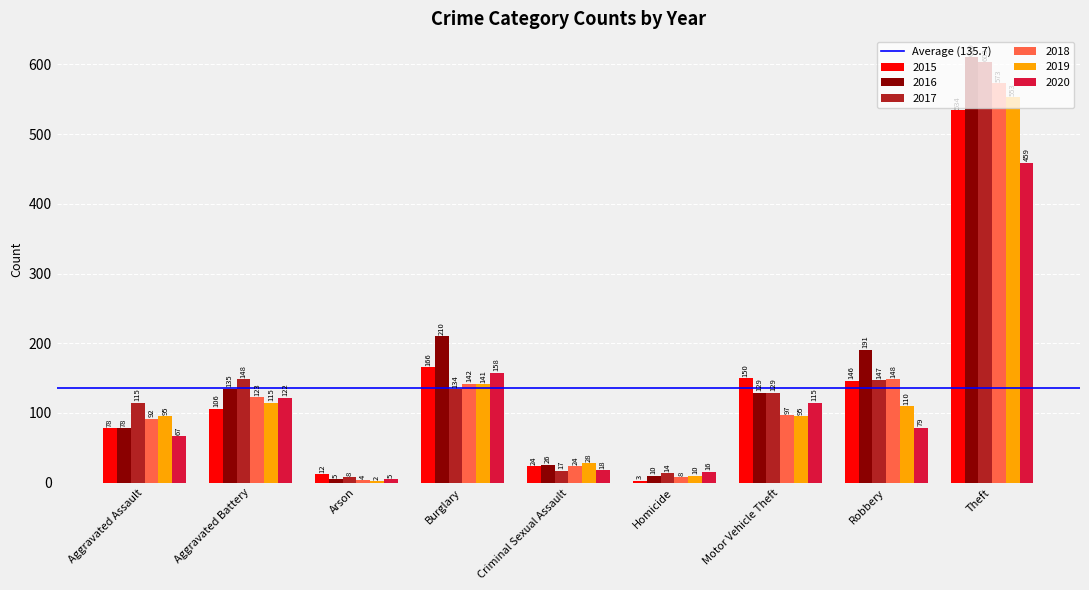

How many data points does each series have?

9